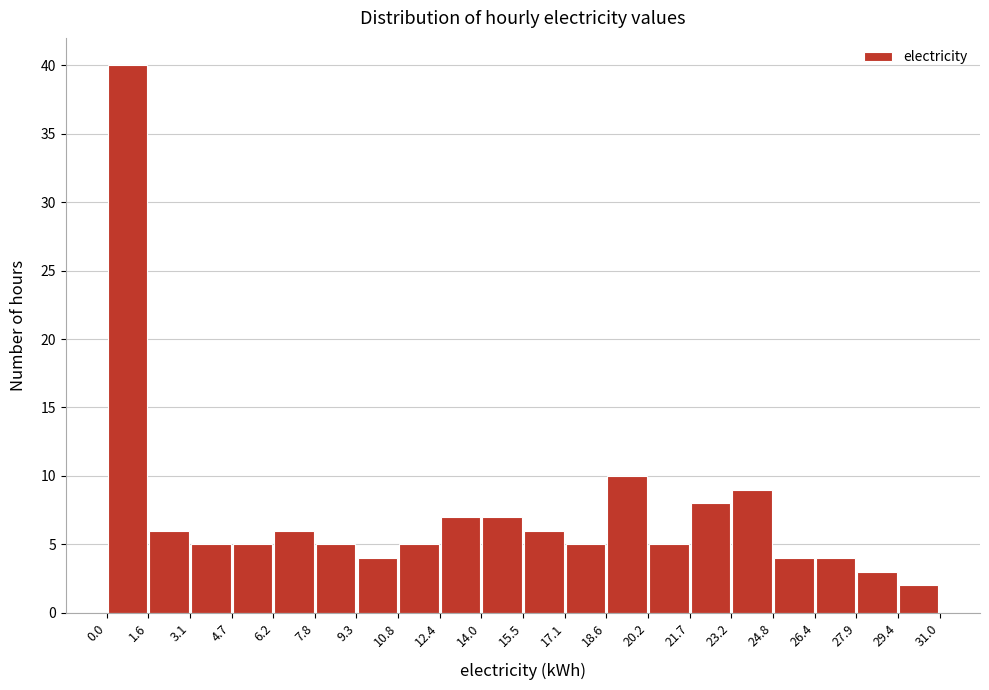

Over which range of the x-axis is the bar tallest?

0.0 to 1.6